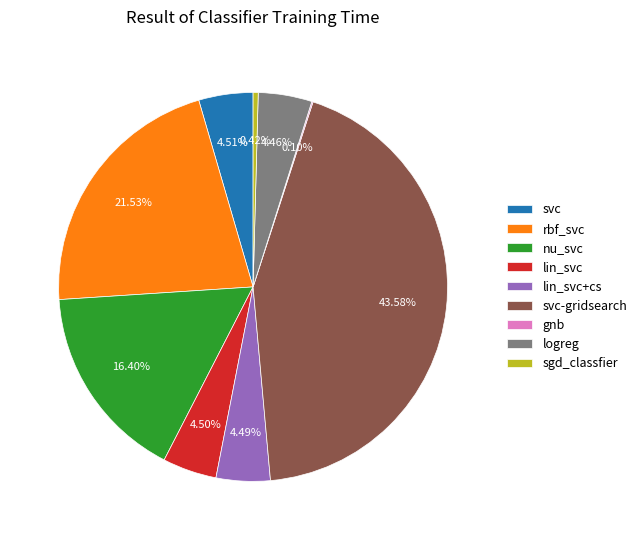

Is the sum of svc and lin_svc+cs greater than half?

No